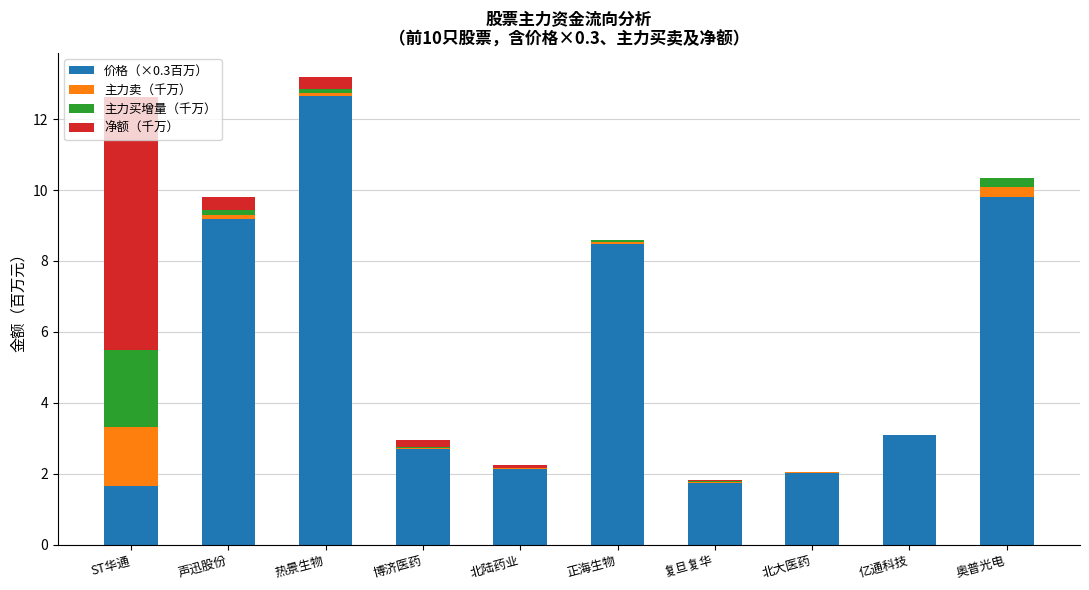

The 价格（×0.3百万） series shows 9.8 at 奥普光电. True or false?

True